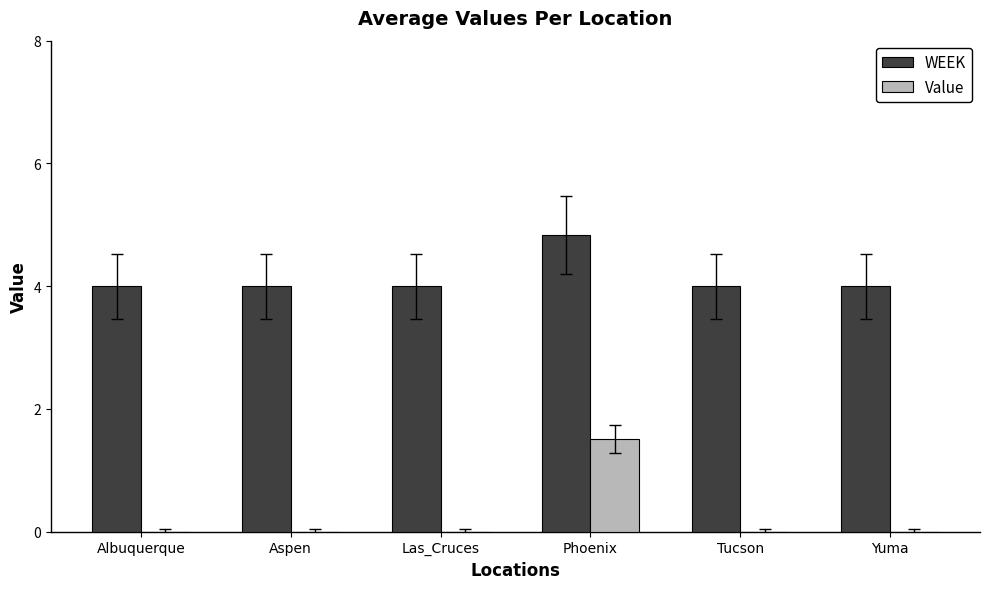

How many data points does each series have?

6